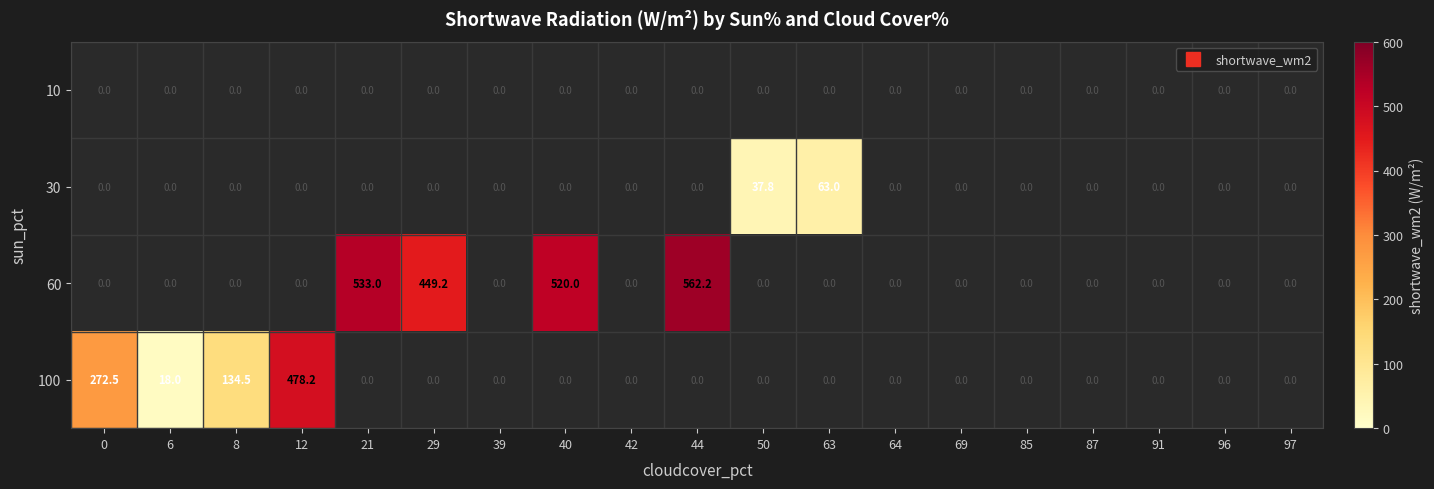

How many data points in 100 are above 0?

4